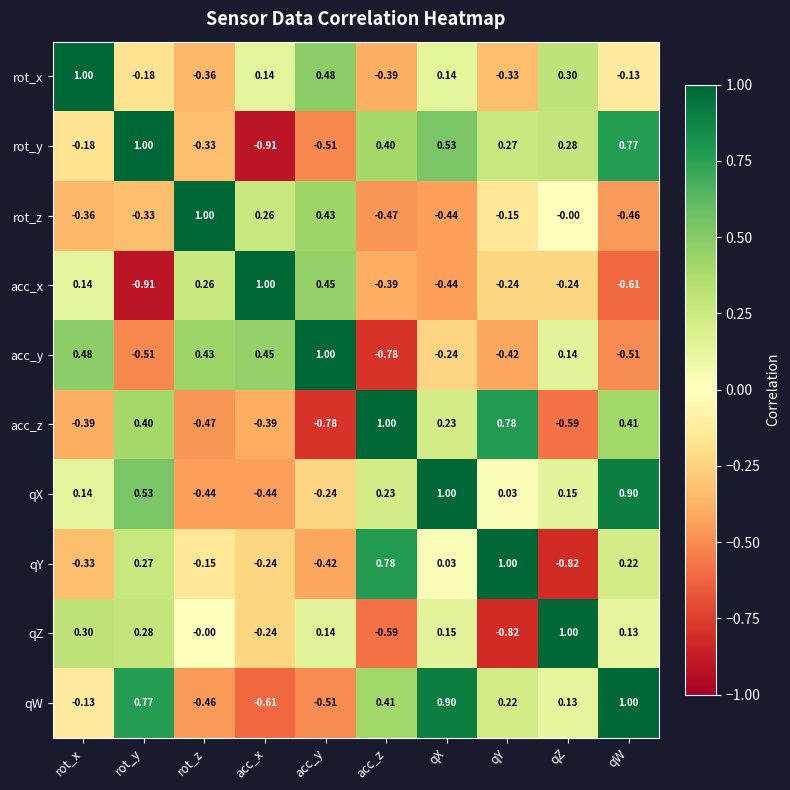

At which label does acc_x reach its minimum?

rot_y